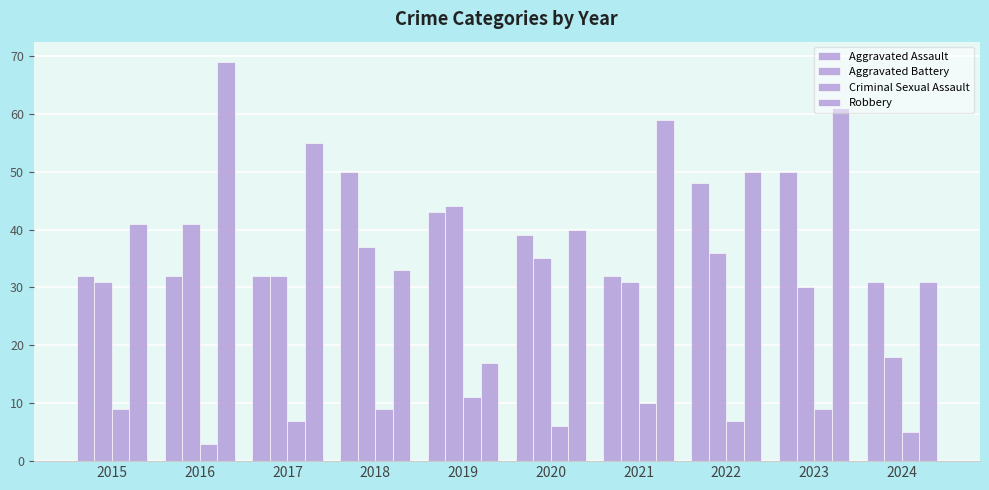

What is the value of the Criminal Sexual Assault bar at the 5th from the left?

11